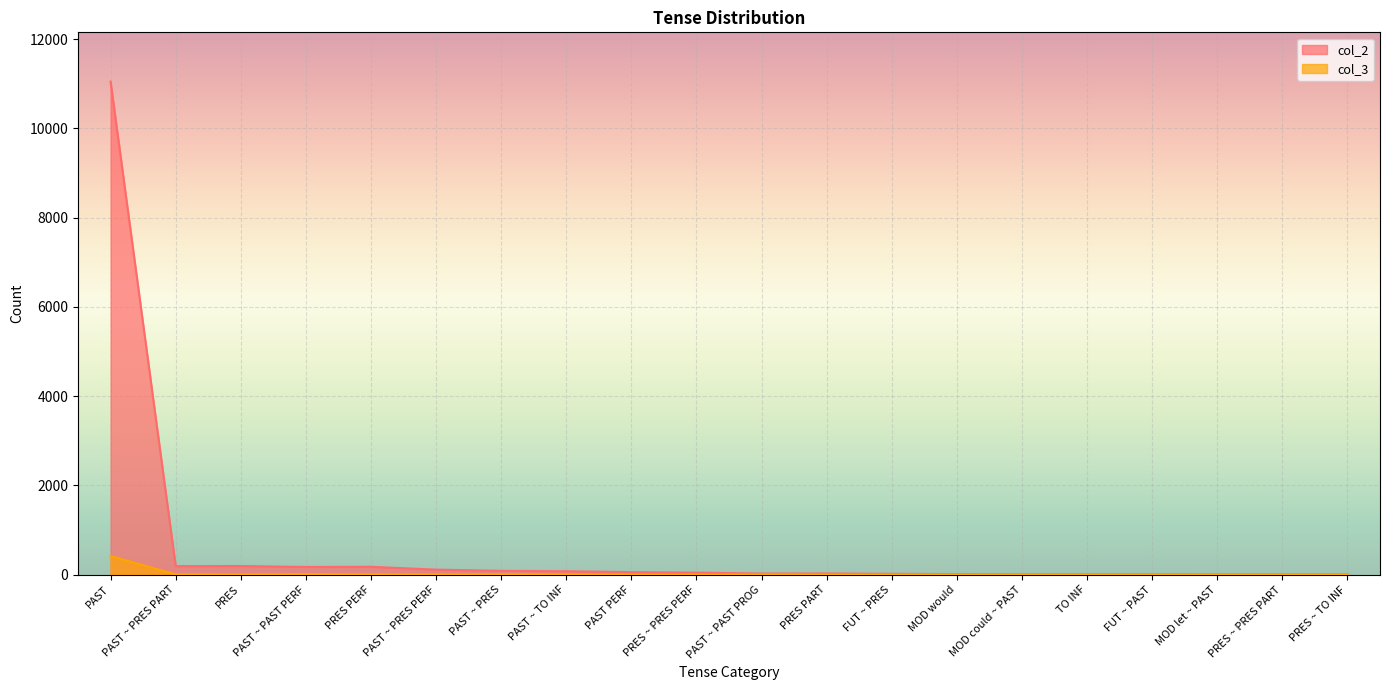

What is the difference between the col_3 values at PAST PERF and PAST ~ PRES PART?

6